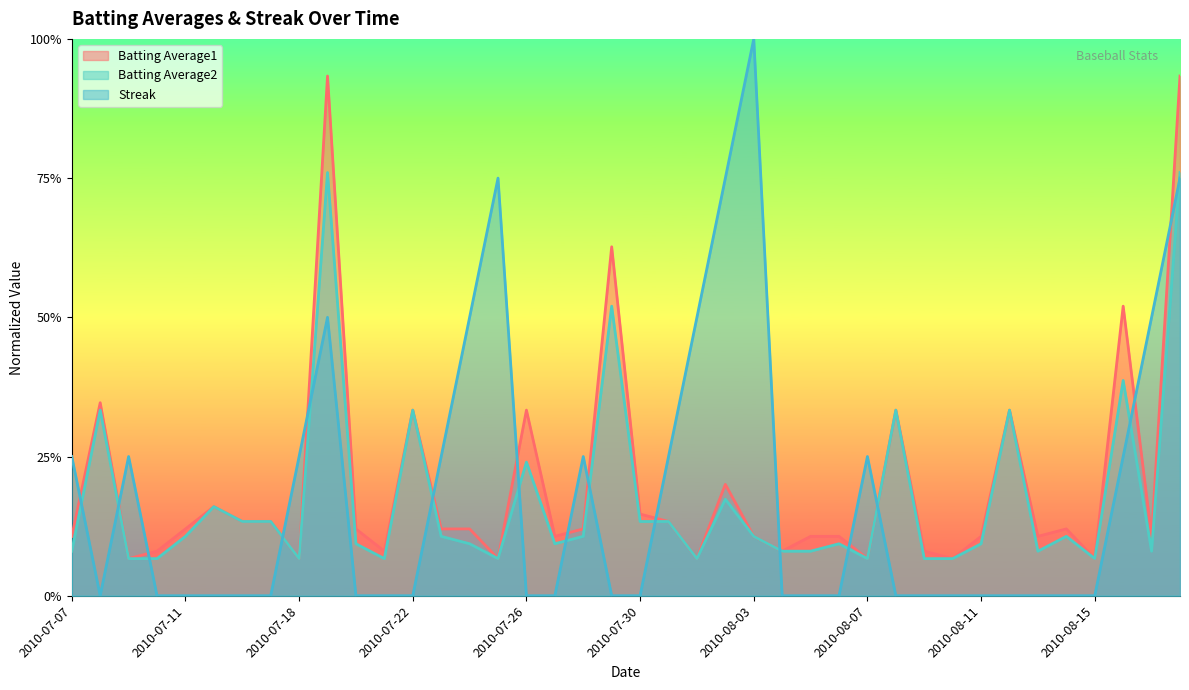

Reading left to right, extract all data points from this chart.

Batting Average1: 2010-07-07=0.1	2010-07-08=0.3	2010-07-09=0.1	2010-07-10=0.1	2010-07-11=0.1	2010-07-15=0.2	2010-07-16=0.1	2010-07-17=0.1	2010-07-18=0.1	2010-07-19=0.9	2010-07-20=0.1	2010-07-21=0.1	2010-07-22=0.3	2010-07-23=0.1	2010-07-24=0.1	2010-07-25=0.1	2010-07-26=0.3	2010-07-27=0.1	2010-07-28=0.1	2010-07-29=0.6	2010-07-30=0.1	2010-07-31=0.1	2010-08-01=0.1	2010-08-02=0.2	2010-08-03=0.1	2010-08-04=0.1	2010-08-05=0.1	2010-08-06=0.1	2010-08-07=0.1	2010-08-08=0.3	2010-08-09=0.1	2010-08-10=0.1	2010-08-11=0.1	2010-08-12=0.3	2010-08-13=0.1	2010-08-14=0.1	2010-08-15=0.1	2010-08-16=0.5	2010-08-17=0.1	2010-08-18=0.9
Batting Average2: 2010-07-07=0.1	2010-07-08=0.3	2010-07-09=0.1	2010-07-10=0.1	2010-07-11=0.1	2010-07-15=0.2	2010-07-16=0.1	2010-07-17=0.1	2010-07-18=0.1	2010-07-19=0.8	2010-07-20=0.1	2010-07-21=0.1	2010-07-22=0.3	2010-07-23=0.1	2010-07-24=0.1	2010-07-25=0.1	2010-07-26=0.2	2010-07-27=0.1	2010-07-28=0.1	2010-07-29=0.5	2010-07-30=0.1	2010-07-31=0.1	2010-08-01=0.1	2010-08-02=0.2	2010-08-03=0.1	2010-08-04=0.1	2010-08-05=0.1	2010-08-06=0.1	2010-08-07=0.1	2010-08-08=0.3	2010-08-09=0.1	2010-08-10=0.1	2010-08-11=0.1	2010-08-12=0.3	2010-08-13=0.1	2010-08-14=0.1	2010-08-15=0.1	2010-08-16=0.4	2010-08-17=0.1	2010-08-18=0.8
Streak: 2010-07-07=0.2	2010-07-08=0.0	2010-07-09=0.2	2010-07-10=0.0	2010-07-11=0.0	2010-07-15=0.0	2010-07-16=0.0	2010-07-17=0.0	2010-07-18=0.2	2010-07-19=0.5	2010-07-20=0.0	2010-07-21=0.0	2010-07-22=0.0	2010-07-23=0.2	2010-07-24=0.5	2010-07-25=0.8	2010-07-26=0.0	2010-07-27=0.0	2010-07-28=0.2	2010-07-29=0.0	2010-07-30=0.0	2010-07-31=0.2	2010-08-01=0.5	2010-08-02=0.8	2010-08-03=1.0	2010-08-04=0.0	2010-08-05=0.0	2010-08-06=0.0	2010-08-07=0.2	2010-08-08=0.0	2010-08-09=0.0	2010-08-10=0.0	2010-08-11=0.0	2010-08-12=0.0	2010-08-13=0.0	2010-08-14=0.0	2010-08-15=0.0	2010-08-16=0.2	2010-08-17=0.5	2010-08-18=0.8